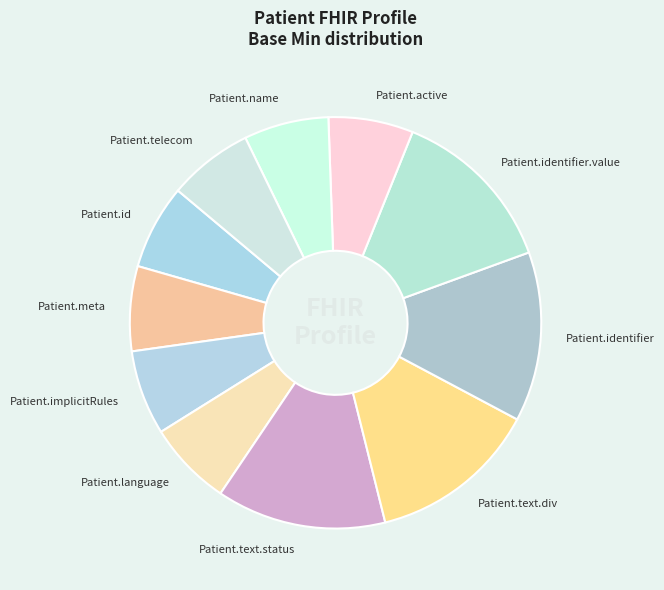

Is there any slice that represents more than half of the pie?

No